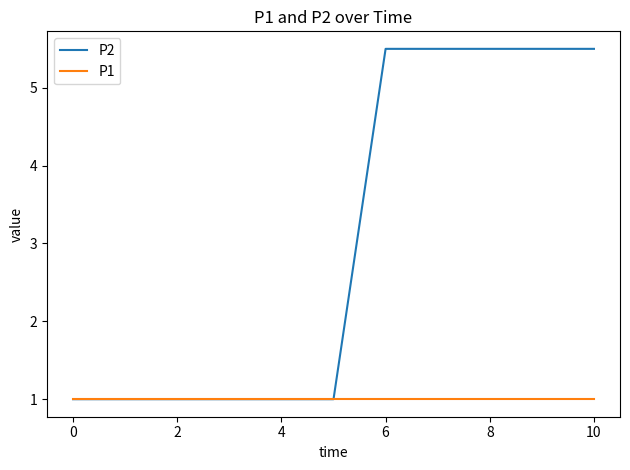

Rank the series by their average value, from lowest to highest.

P1, P2